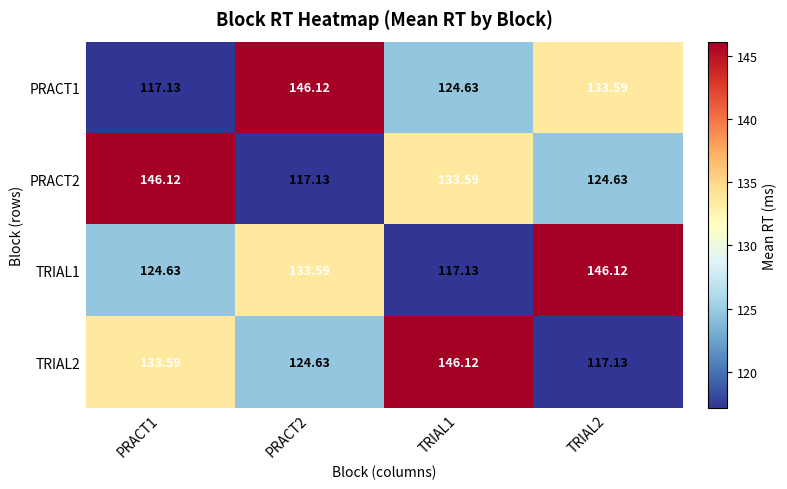

What is the spread (max minus min) of values at TRIAL2?

29.0